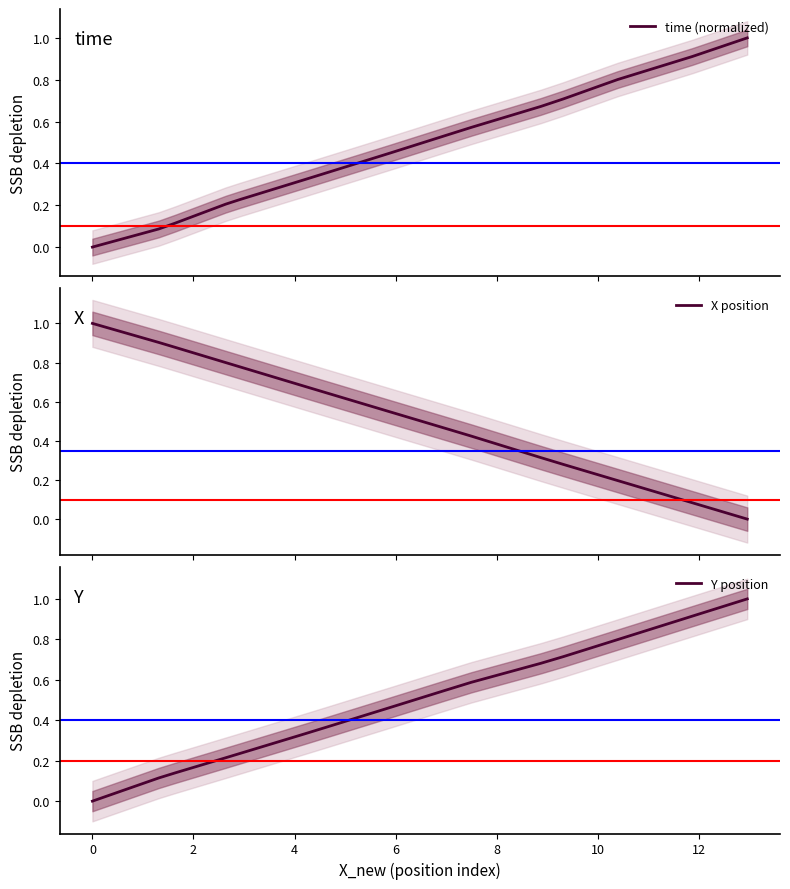

Reading right to left, extract all data points from this chart.

time (normalized): 1.0	1.0	1.0	0.9	0.9	0.9	0.9	0.8	0.8	0.8	0.7	0.7	0.7	0.7	0.7	0.6	0.6	0.6	0.5	0.5	0.5	0.5	0.4	0.4	0.4	0.4	0.3	0.3	0.3	0.2	0.2	0.2	0.2	0.2	0.1	0.1	0.1	0.0	0.0	0.0
X position: 0.0	0.0	0.0	0.1	0.1	0.1	0.1	0.2	0.2	0.2	0.2	0.3	0.3	0.3	0.3	0.4	0.4	0.4	0.5	0.5	0.5	0.5	0.6	0.6	0.6	0.6	0.7	0.7	0.7	0.8	0.8	0.8	0.8	0.8	0.9	0.9	0.9	1.0	1.0	1.0
Y position: 1.0	1.0	1.0	0.9	0.9	0.9	0.9	0.8	0.8	0.8	0.7	0.7	0.7	0.7	0.7	0.6	0.6	0.6	0.5	0.5	0.5	0.5	0.4	0.4	0.4	0.4	0.3	0.3	0.3	0.3	0.2	0.2	0.2	0.2	0.2	0.1	0.1	0.0	0.0	0.0